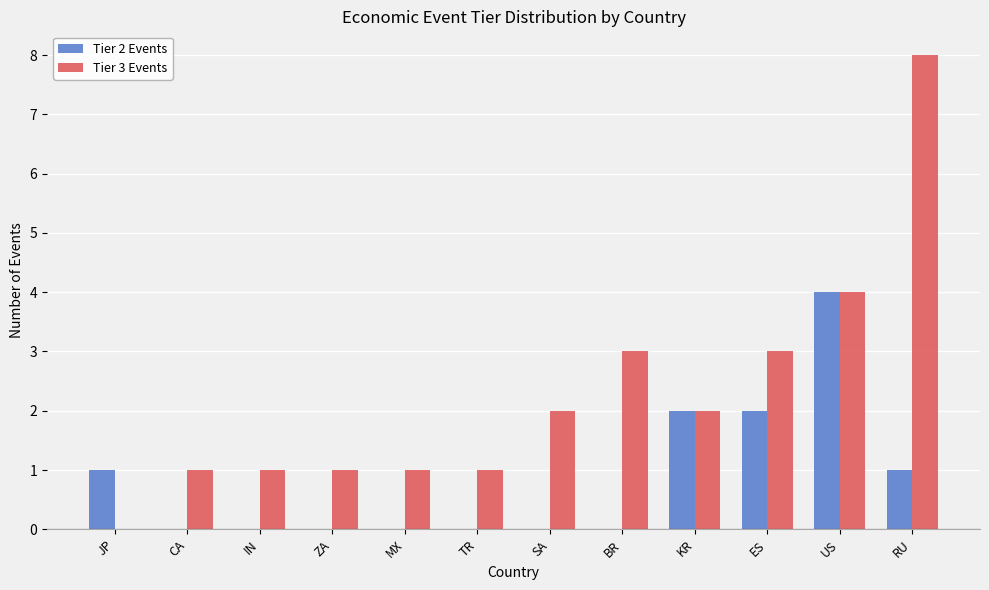

True or false: Tier 2 Events has a value of 2 at CA.

False